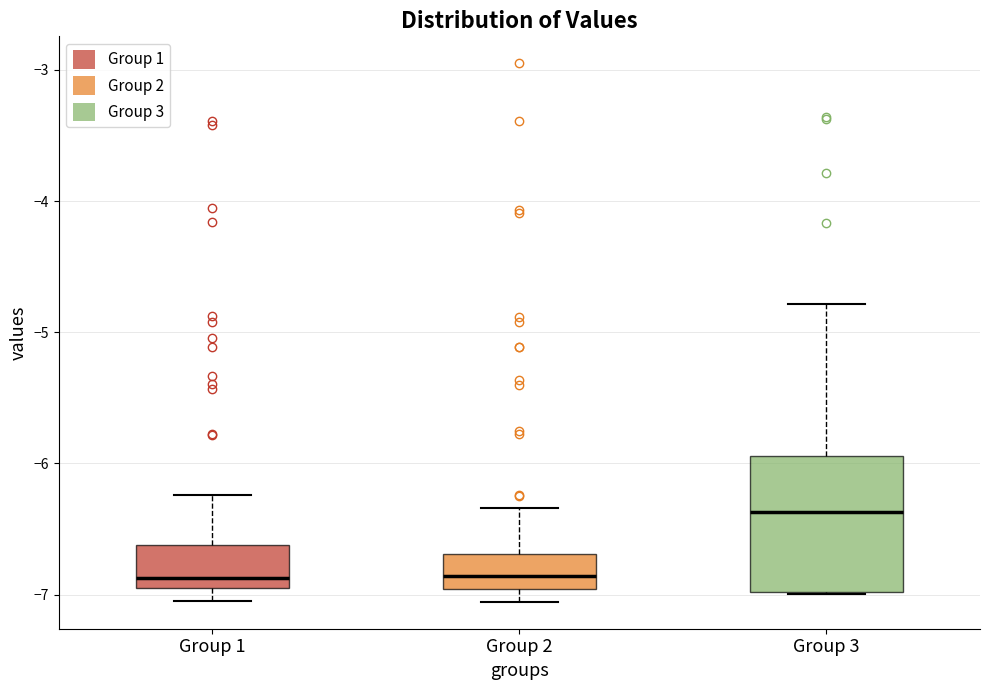

Comparing the boxes themselves (not the whiskers), which one is the tallest?

Group 3